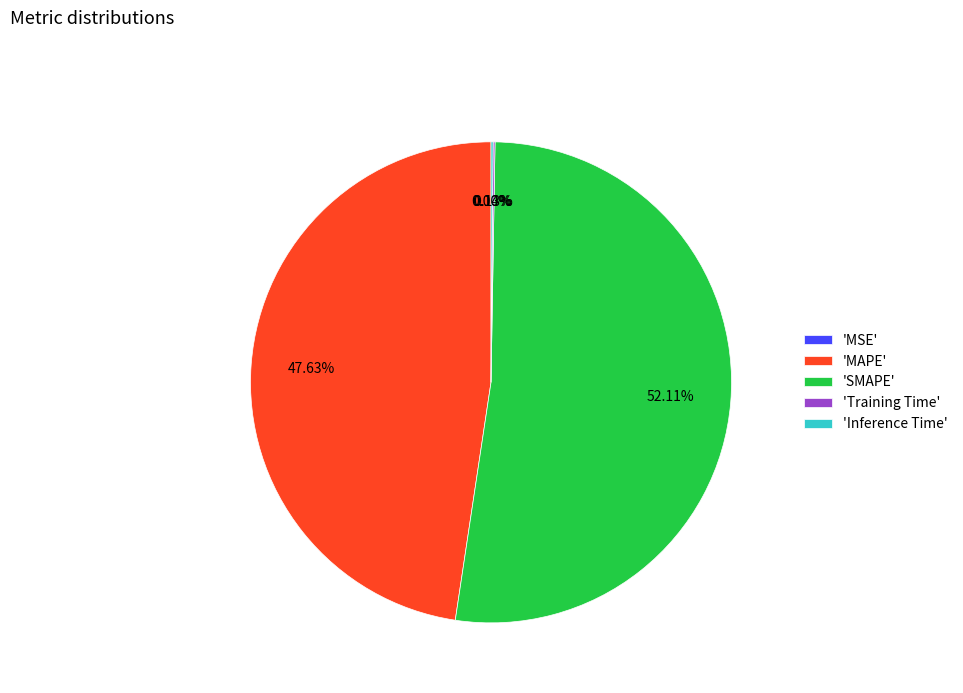

Which has a higher value, Training Time or MSE?

Training Time